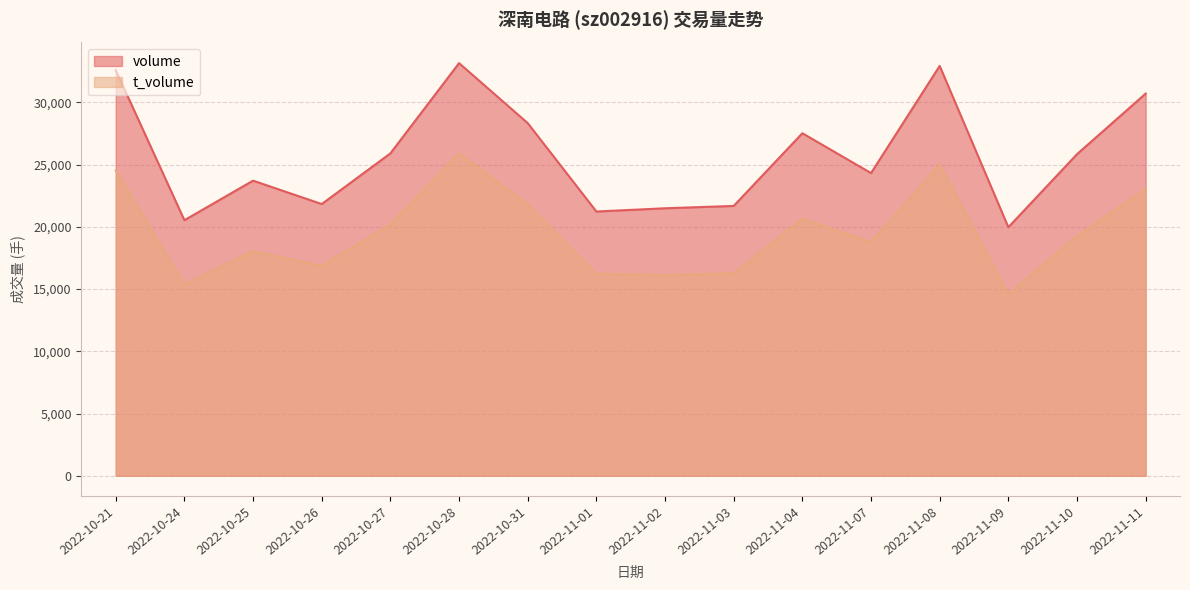

True or false: t_volume and volume cross at least once.

False